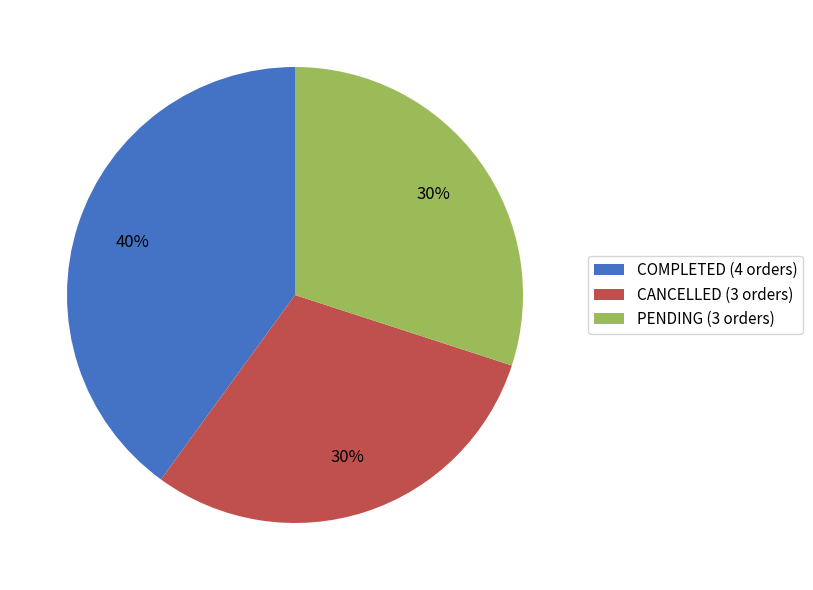

How many slices are in this pie chart?

3